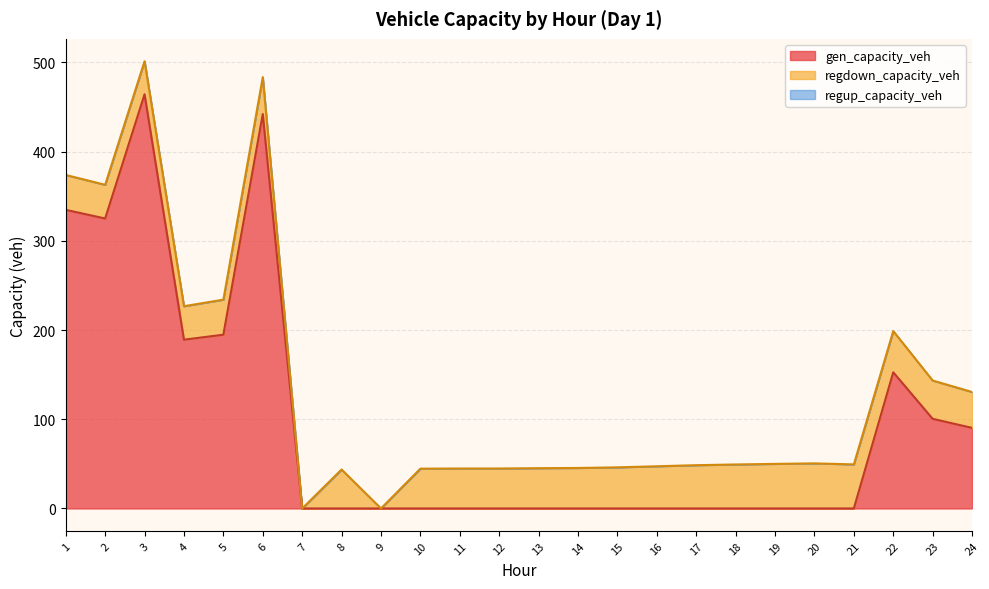

Reading left to right, transcribe all the data shown in this chart.

gen_capacity_veh: 1=334.7	2=325.0	3=464.3	4=189.2	5=194.8	6=442.1	7=0.0	8=0.0	9=0.0	10=0.0	11=0.0	12=0.0	13=0.0	14=0.0	15=0.0	16=0.0	17=0.0	18=0.0	19=0.0	20=0.0	21=0.0	22=152.6	23=100.5	24=90.3
regdown_capacity_veh: 1=39.1	2=37.7	3=37.0	4=37.5	5=39.3	6=41.4	7=0.0	8=43.7	9=0.0	10=44.6	11=44.8	12=44.8	13=45.1	14=45.4	15=46.1	16=47.3	17=48.5	18=49.3	19=50.0	20=50.5	21=49.4	22=46.2	23=42.9	24=40.2
regup_capacity_veh: 1=0.0	2=0.0	3=0.0	4=0.0	5=0.0	6=0.0	7=0.0	8=0.0	9=0.0	10=0.0	11=0.0	12=0.0	13=0.0	14=0.0	15=0.0	16=0.0	17=0.0	18=0.0	19=0.0	20=0.0	21=0.0	22=0.0	23=0.0	24=0.0